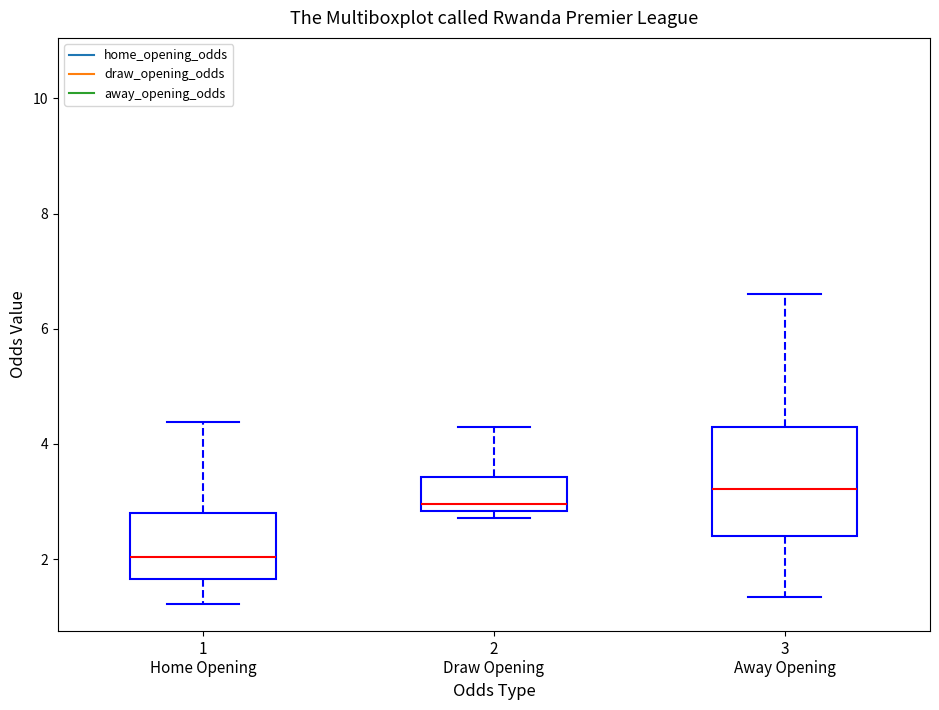

Which box's median line is the highest?

3 Away Opening